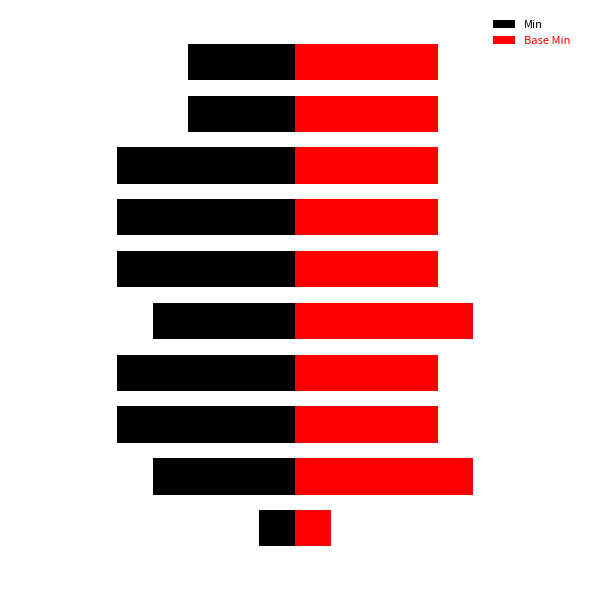

How many bars are there in each group?

2